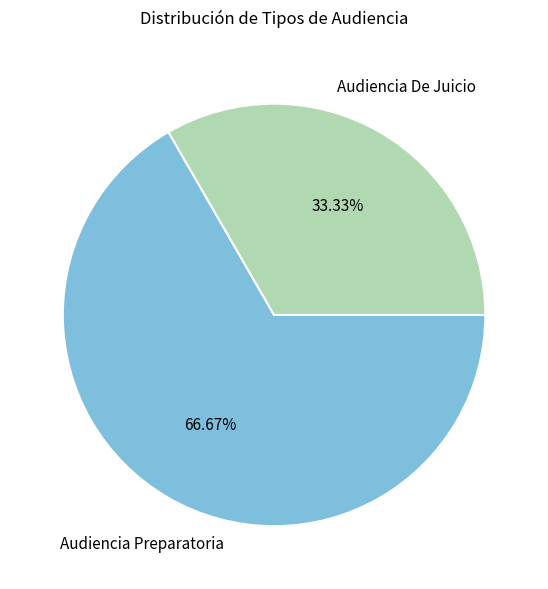

Between Audiencia De Juicio and Audiencia Preparatoria, which is larger?

Audiencia Preparatoria